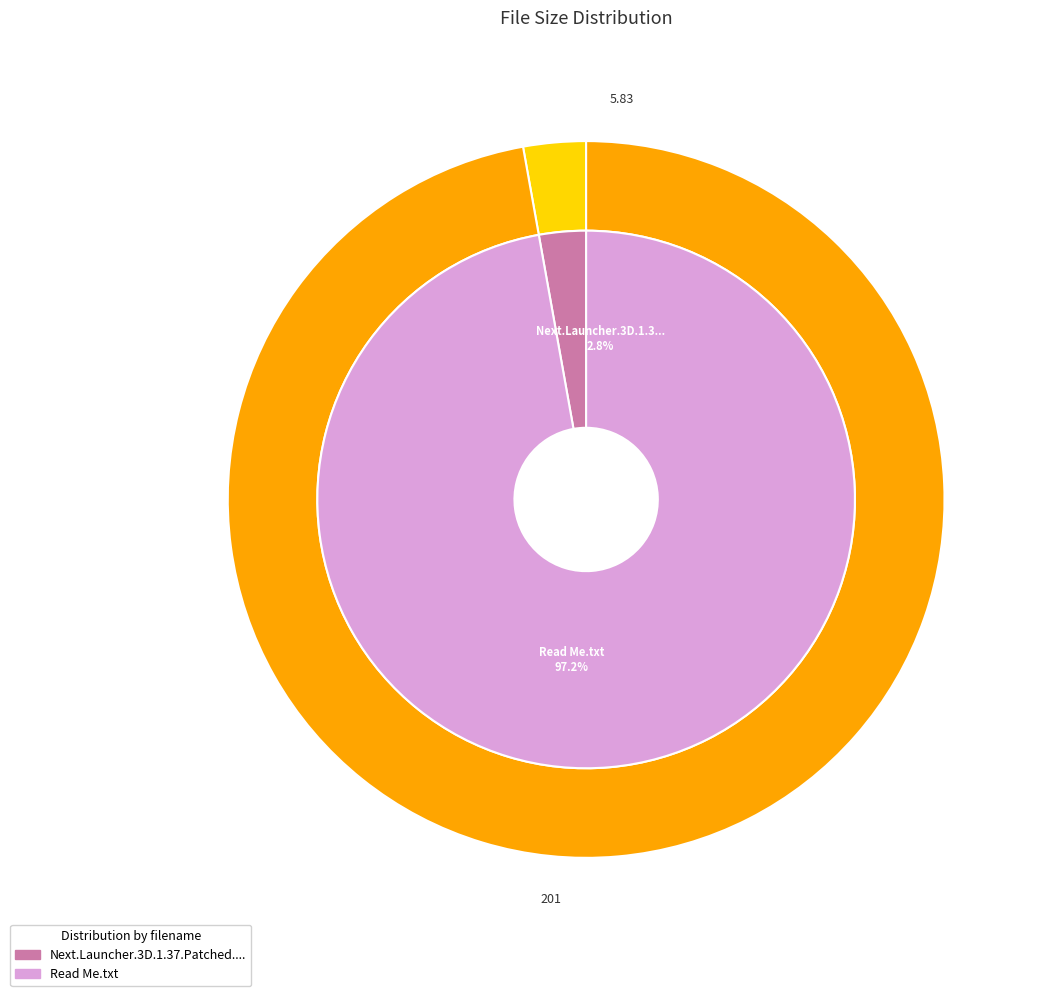

Which category accounts for the majority?

Read Me.txt